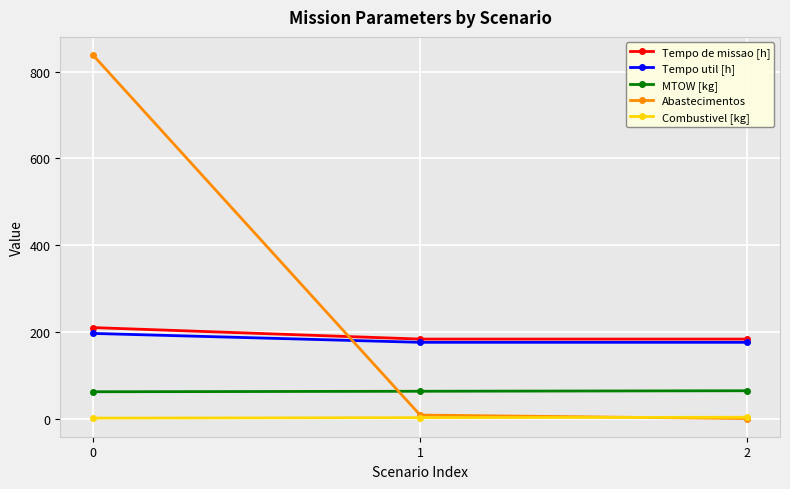

What is the value of the MTOW [kg] point at the 3rd from the left?

64.1